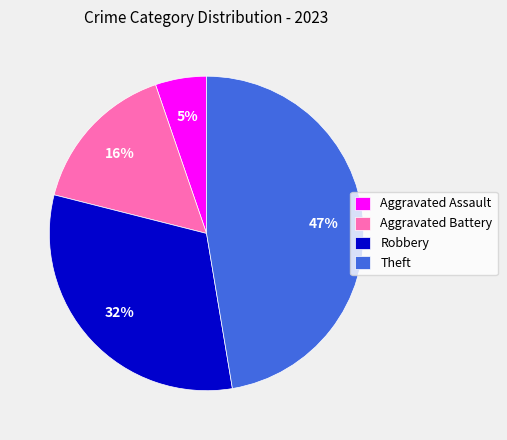

To the nearest percent, what portion does Robbery represent?

32%